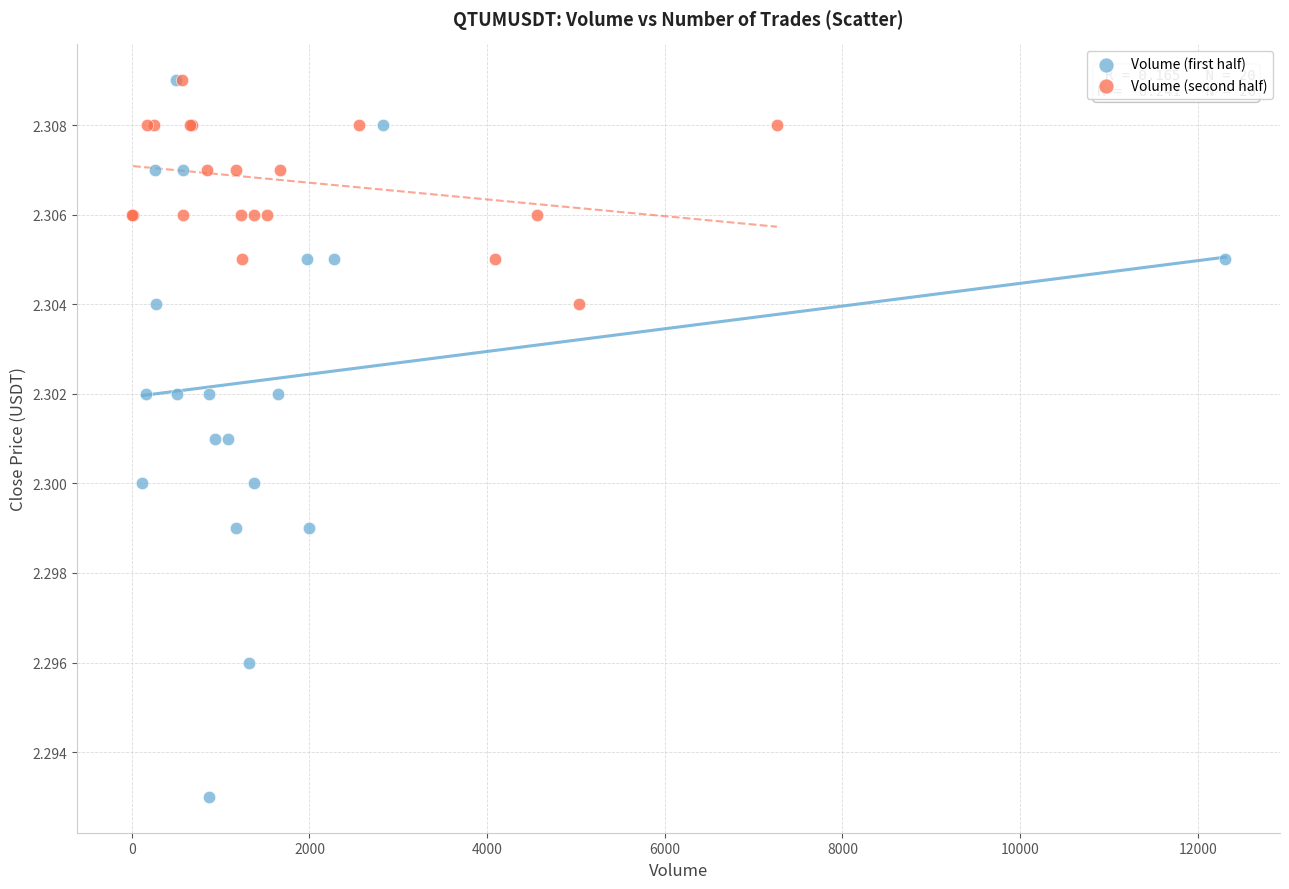

Which series contains the lowest Y value?

Volume (first half)